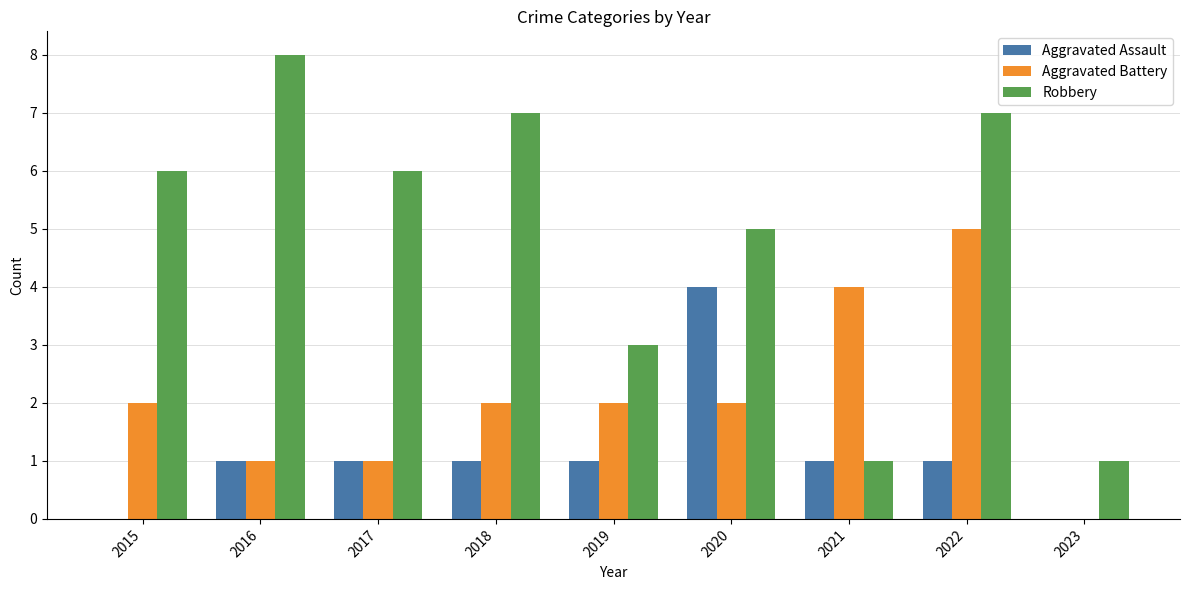

Which series has the widest spread of values?

Robbery